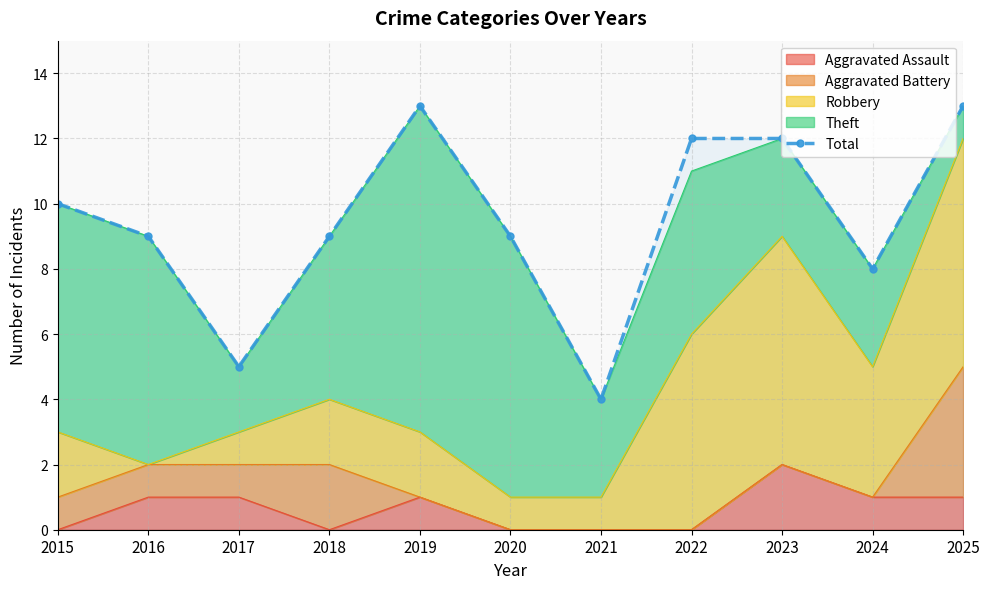

What is the difference between the second highest and second lowest values?

8